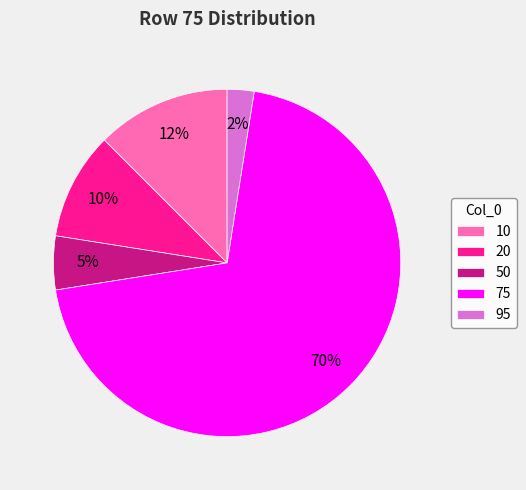

True or false: 75 accounts for 63% of the total.

False